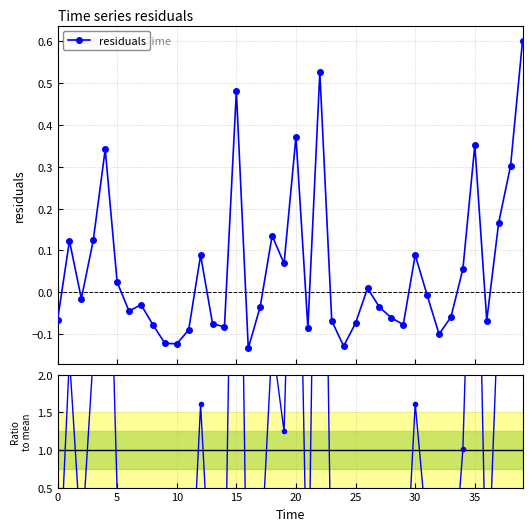

What is the maximum value for residuals?

0.6